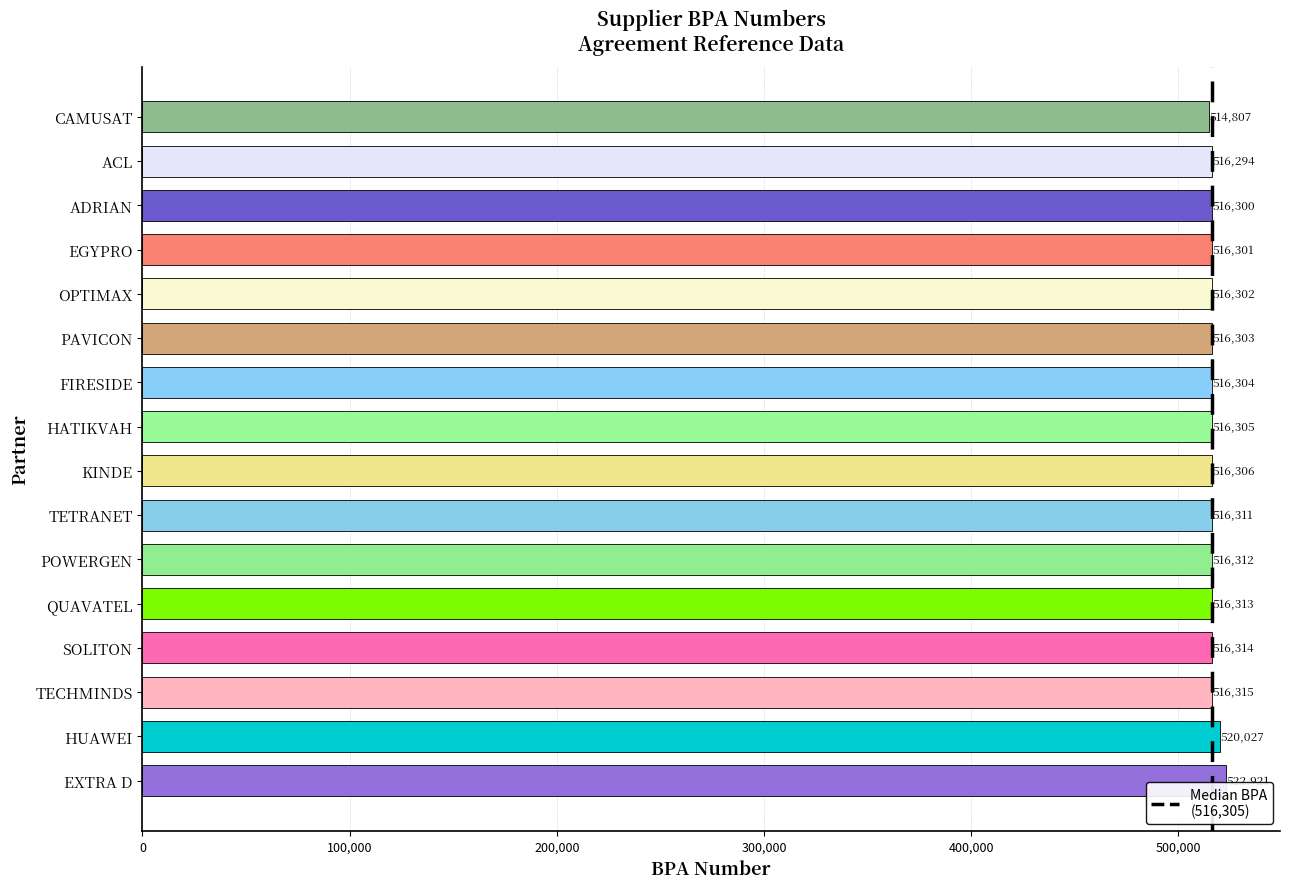

How many data points are less than 516306?

8